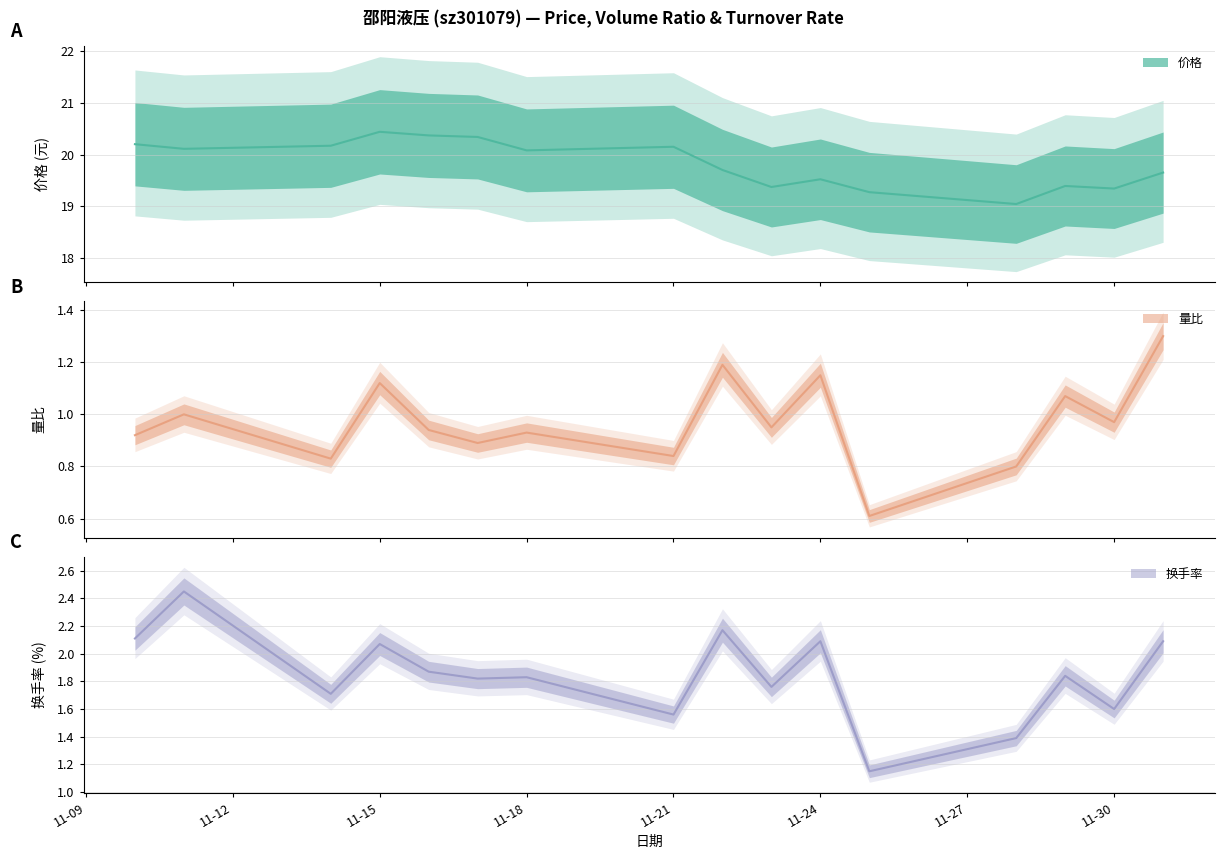

Which series has the largest total across all categories?

价格